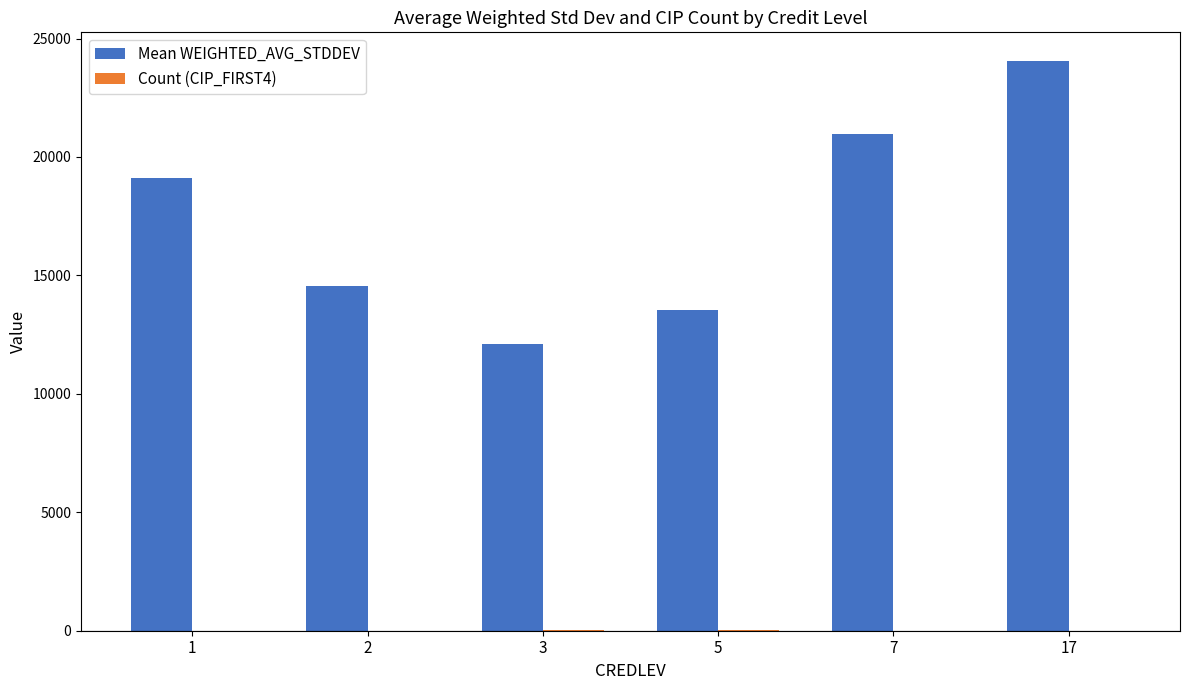

Between 2 and 7, which series saw the biggest shift?

Mean WEIGHTED_AVG_STDDEV